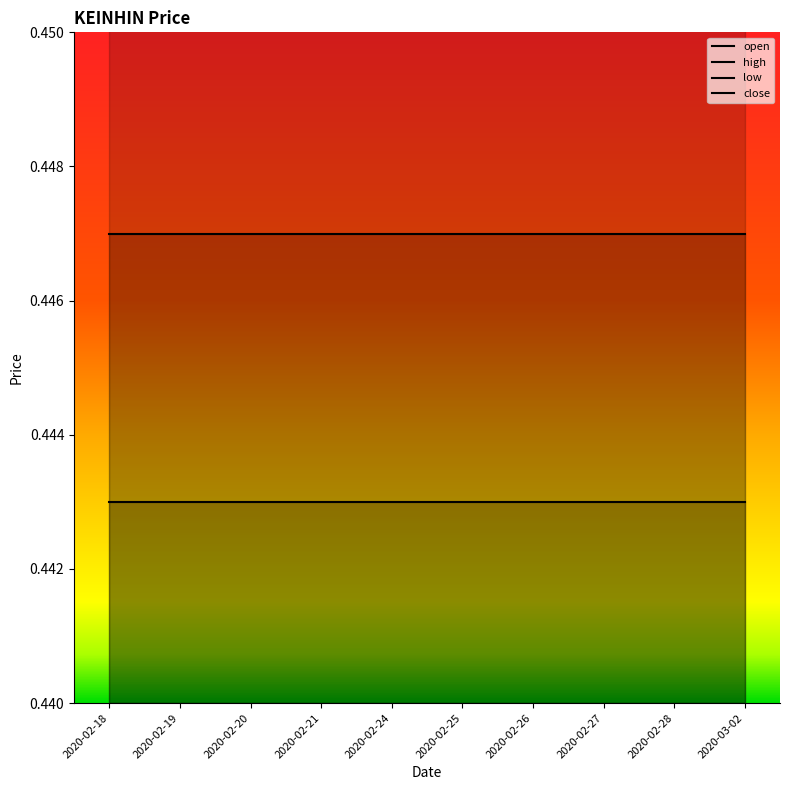

What are all the series names shown in the legend?

open, high, low, close